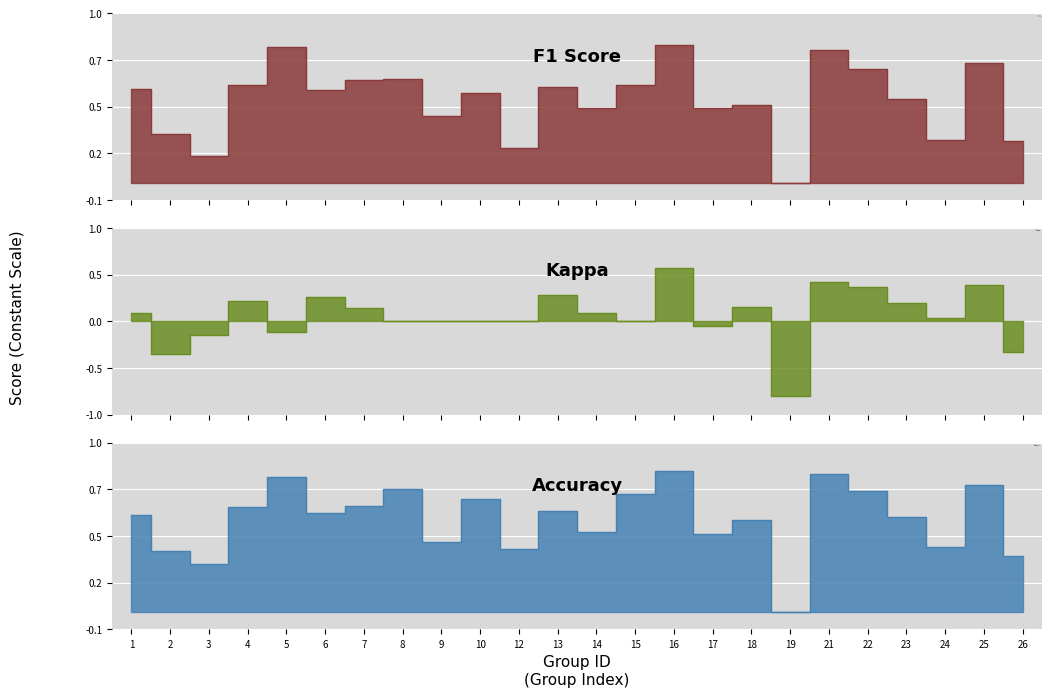

What are all the series names shown in the legend?

f1, kappa, accuracy